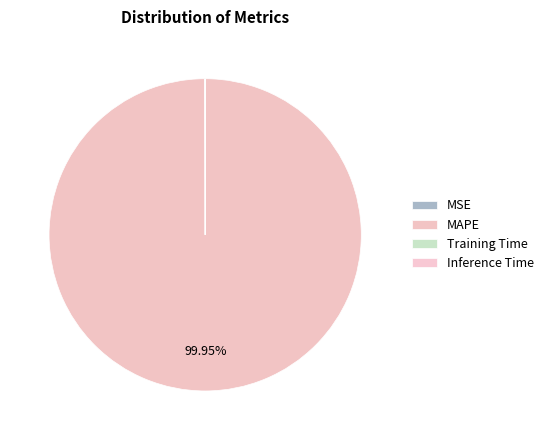

Does MAPE represent more than half of the total?

Yes